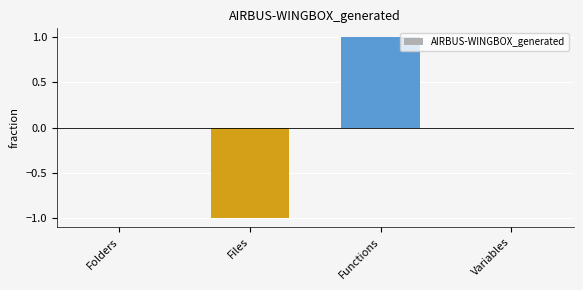

Count the number of categories in the chart.

4